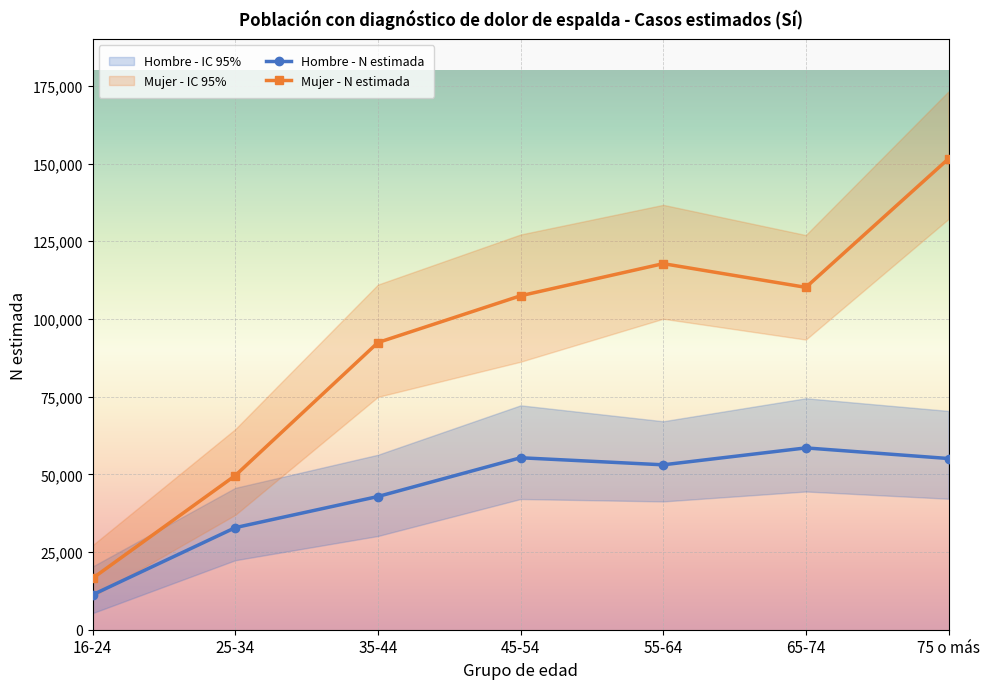

The Hombre - N estimada series shows 32134 at 45-54. True or false?

False